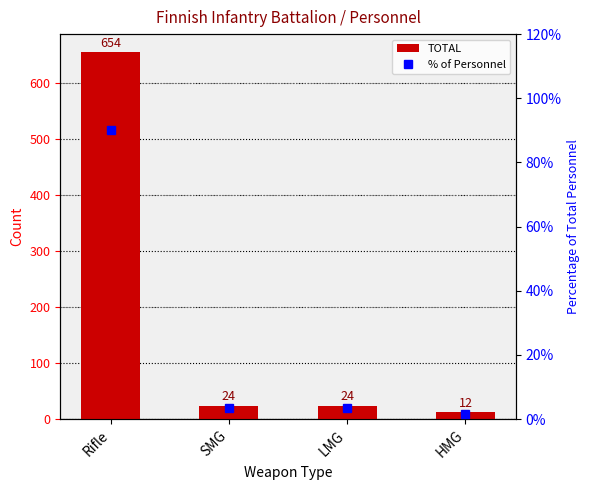

Which category has the lowest value in the % of Personnel series?

HMG